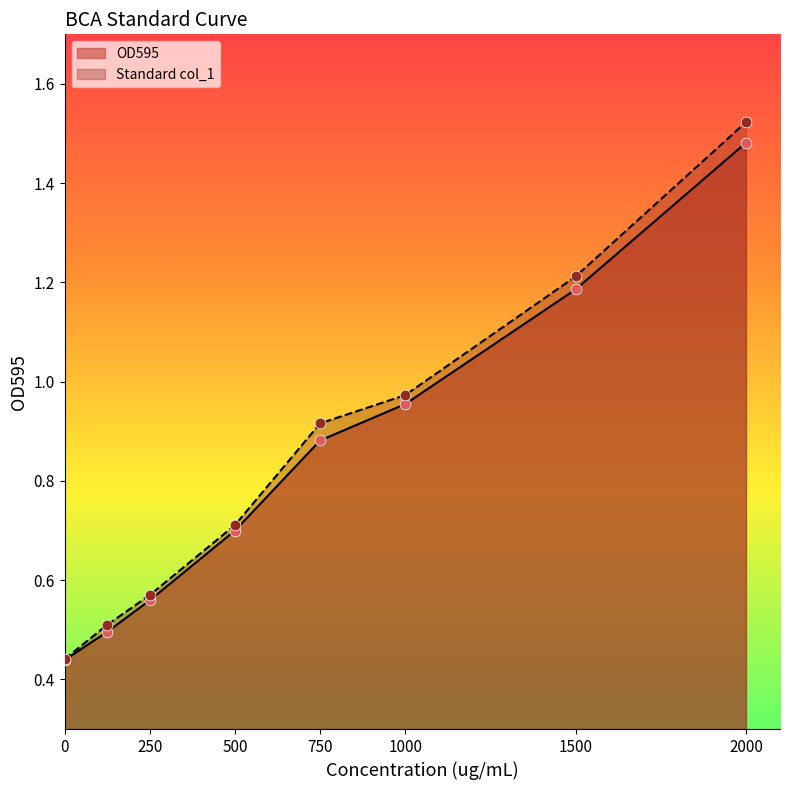

At which category is the sum across all series the highest?

2000